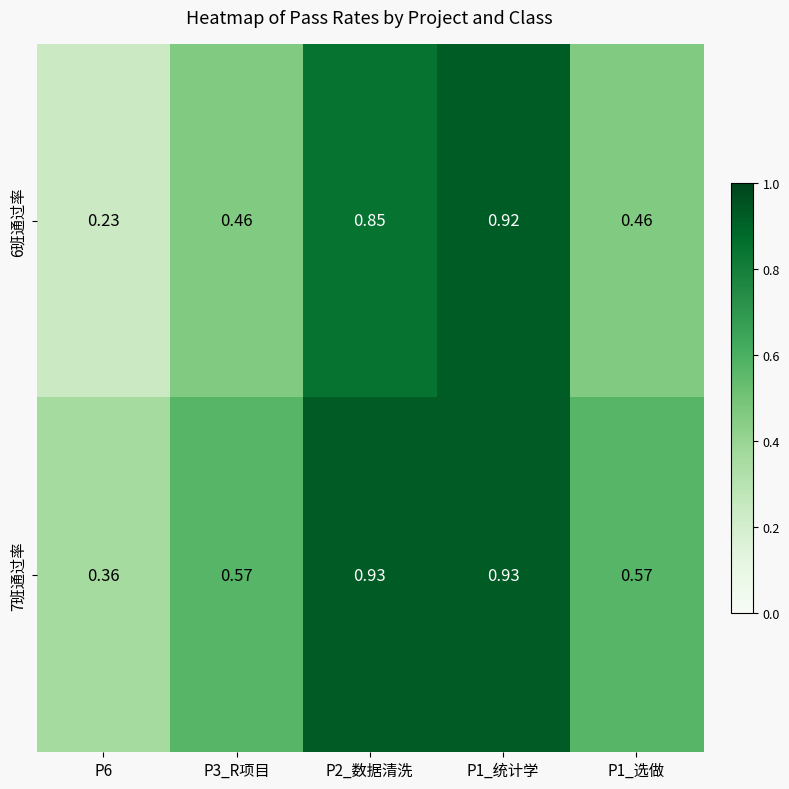

Is the value of 7班通过率 at P3_R项目 greater than the value of 6班通过率 at P2_数据清洗?

No